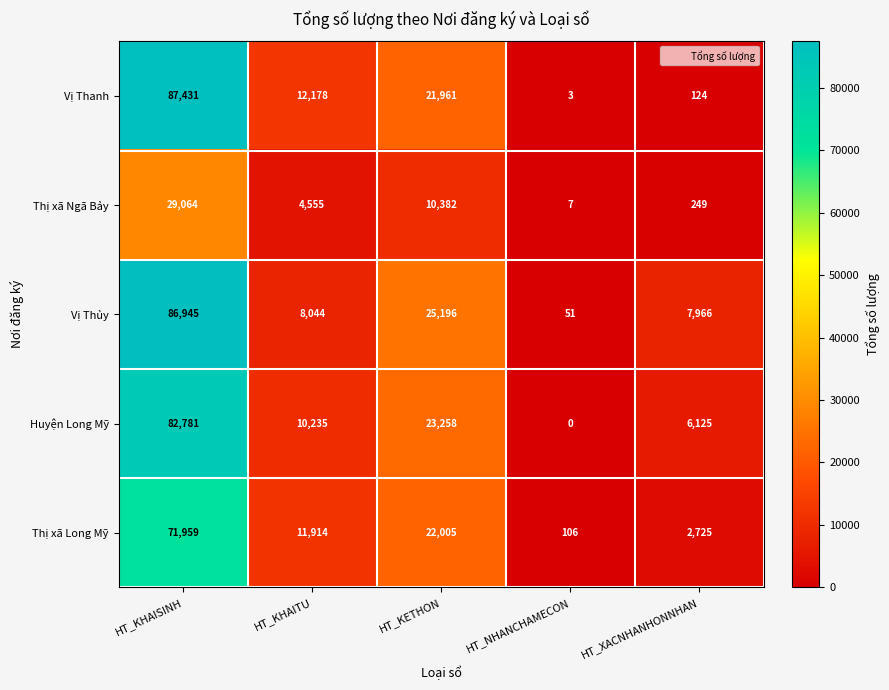

Count the number of categories in the chart.

5